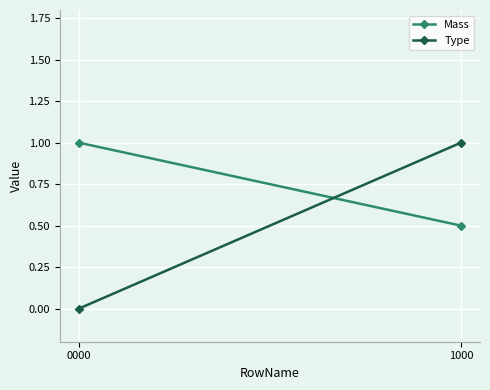

Is it true that Mass equals 0.5 at 1000?

True